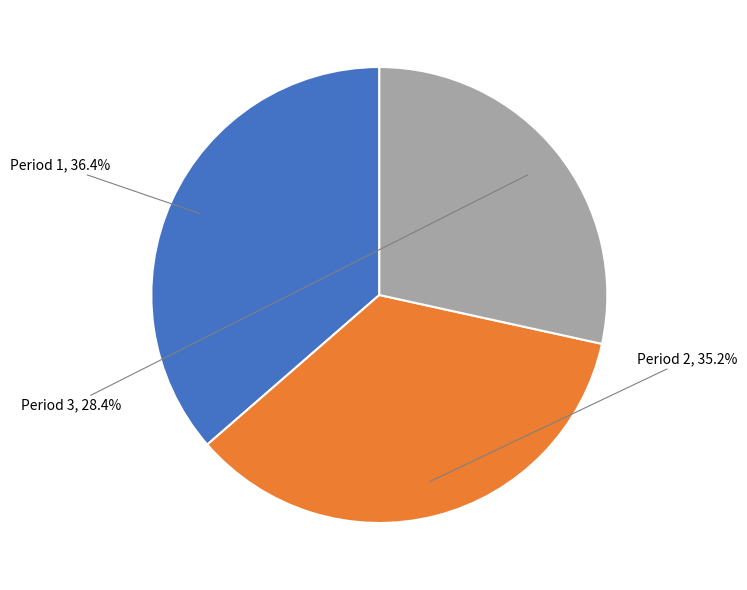

To the nearest percent, what is the average slice percentage?

33%